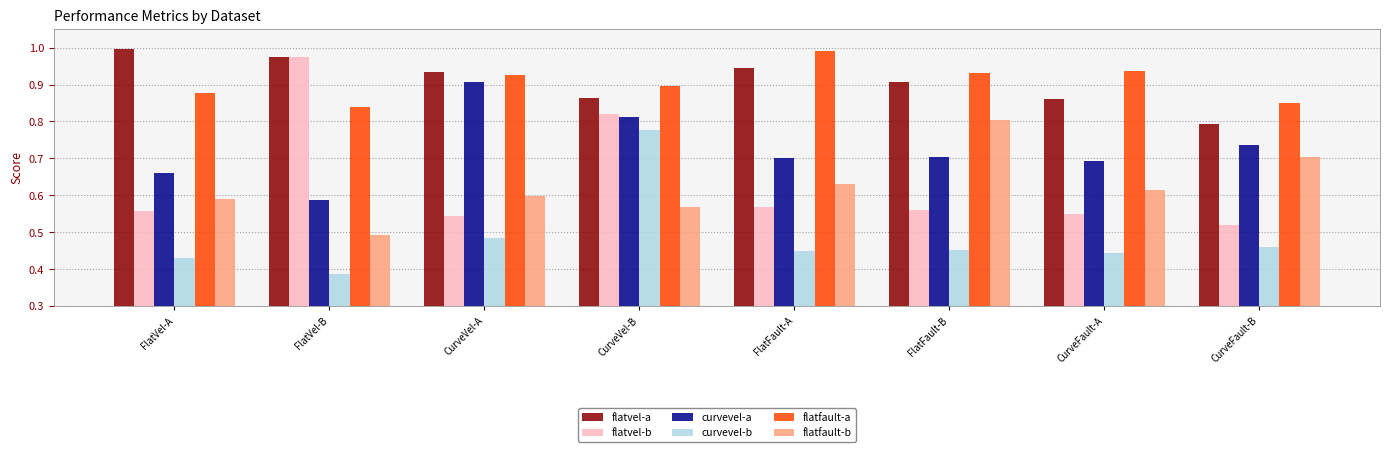

Is the value of curvevel-b at CurveFault-A greater than the value of flatvel-a at FlatFault-A?

No